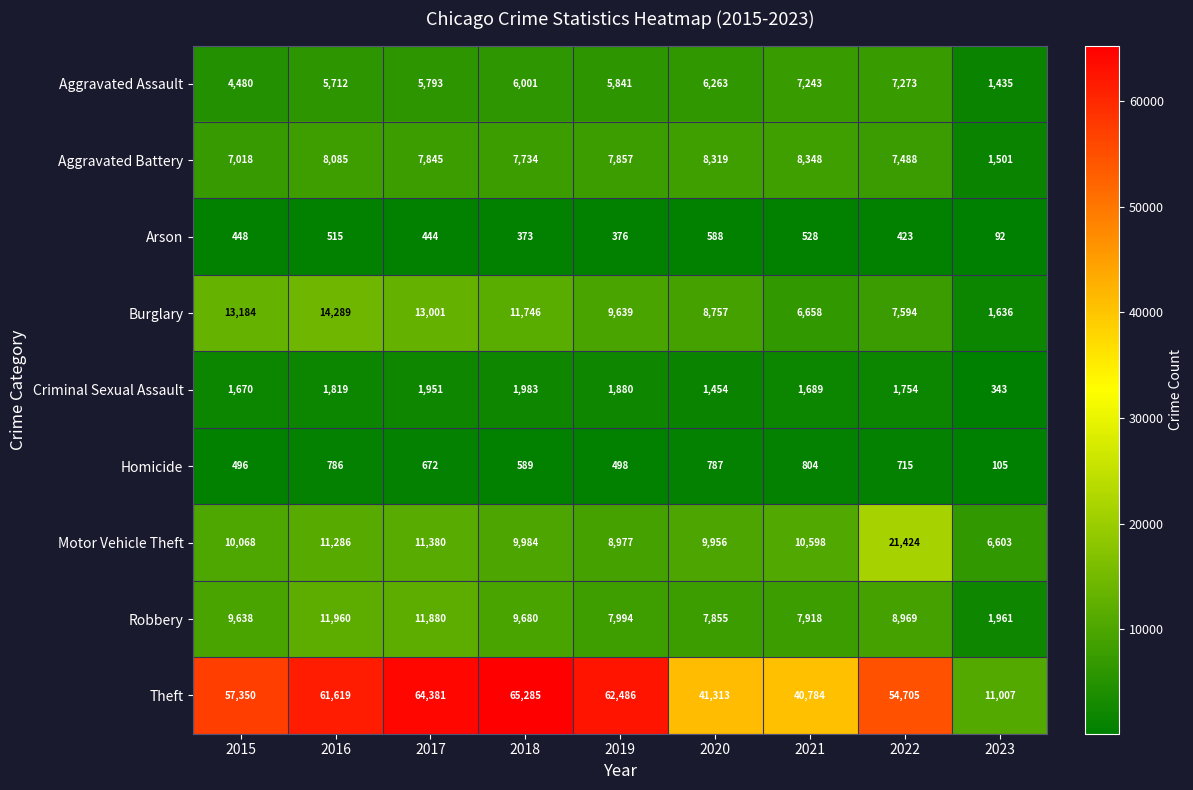

List the labels in order of Burglary value, smallest first.

2023, 2021, 2022, 2020, 2019, 2018, 2017, 2015, 2016